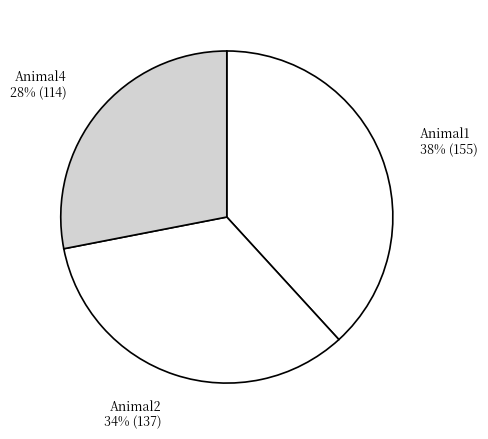

Rank the categories by value from lowest to highest.

Animal4, Animal2, Animal1